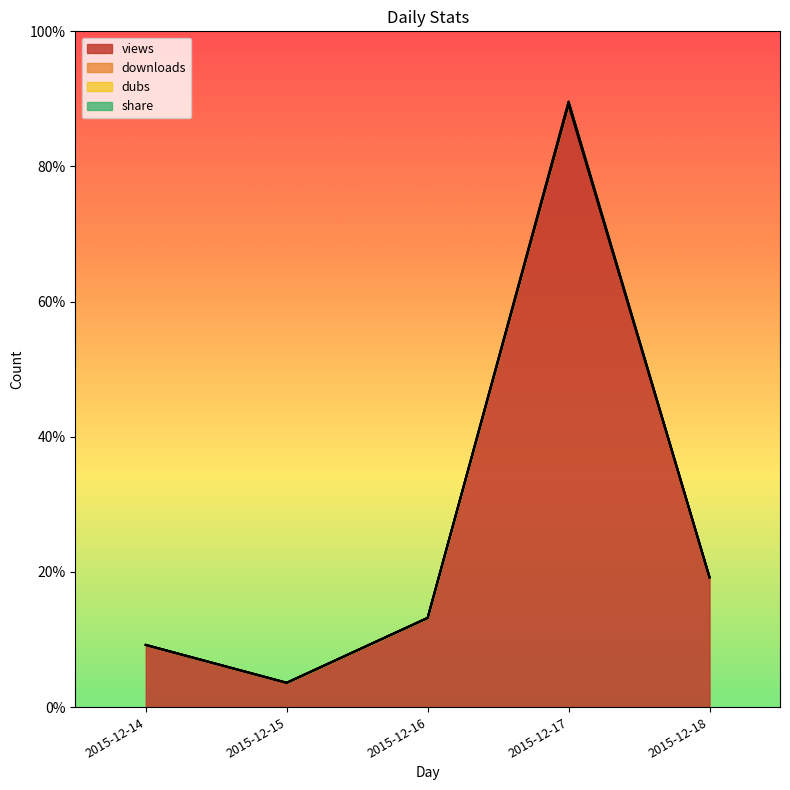

What is the sum of the dubs values at 2015-12-16 and 2015-12-18?

81